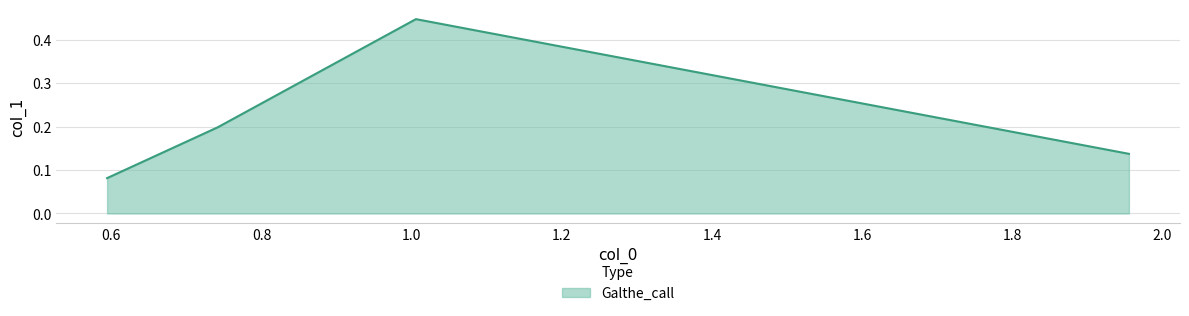

How many interior local peaks (higher than both neighbors) does the data have?

1